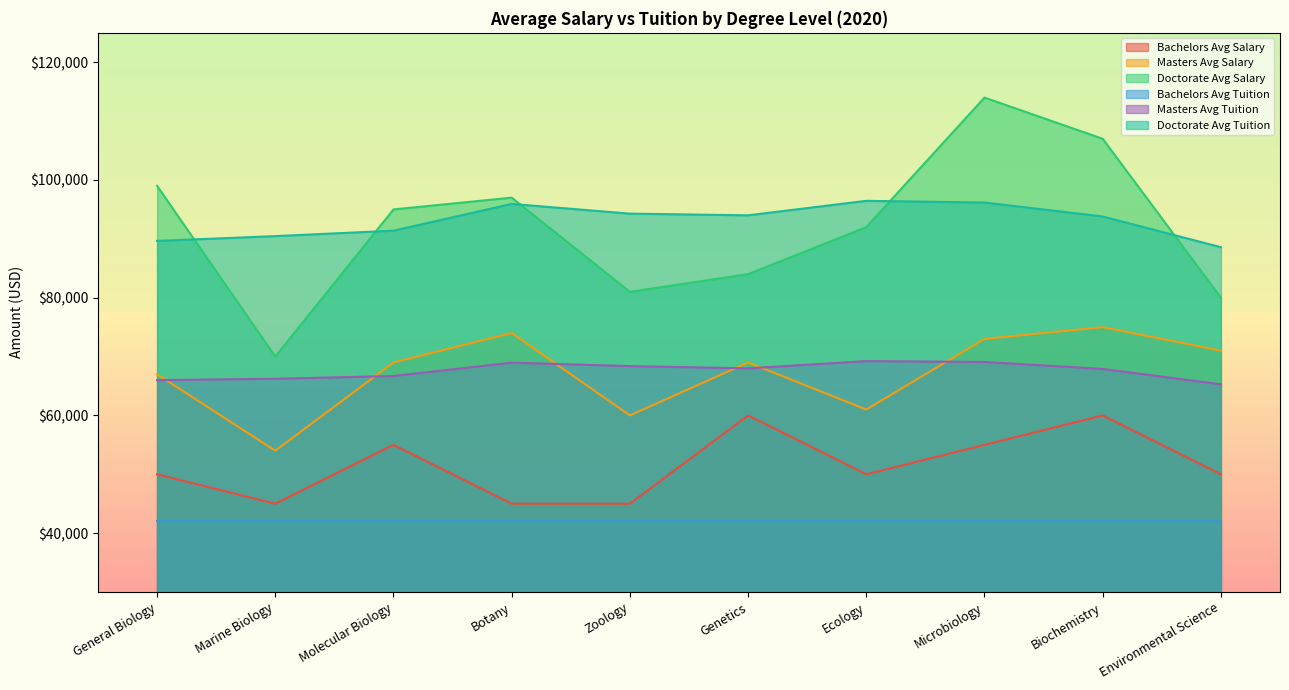

The value of Masters Avg Tuition at Microbiology is 69086. True or false?

True